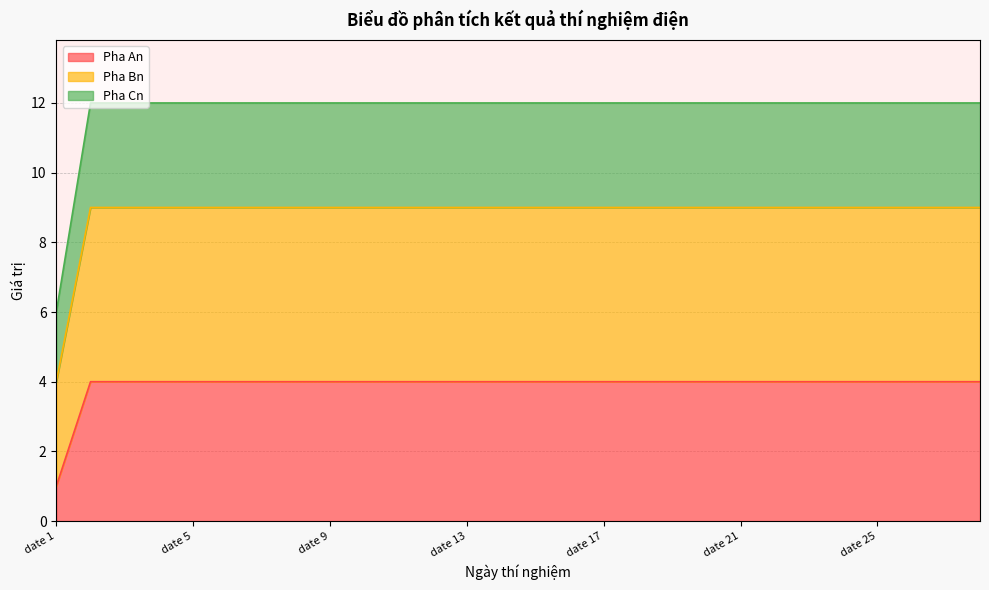

True or false: Pha Bn and Pha Cn intersect in this chart.

False